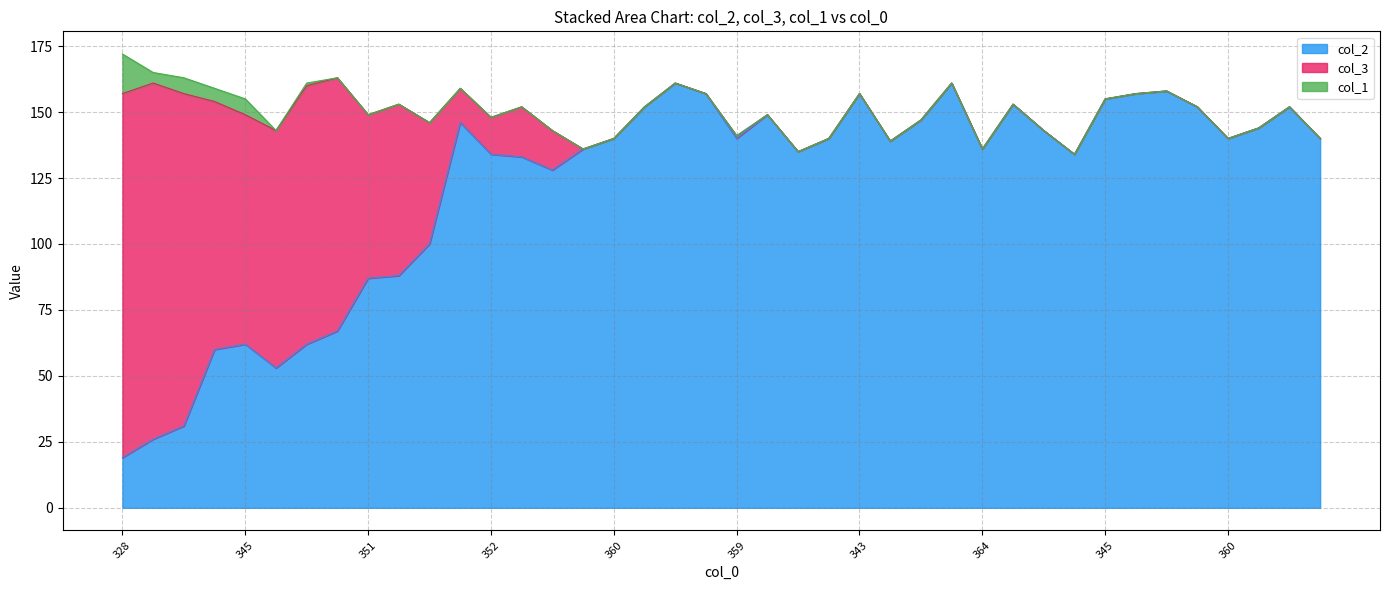

What is the difference between the second highest and second lowest values in the col_3 series?

135